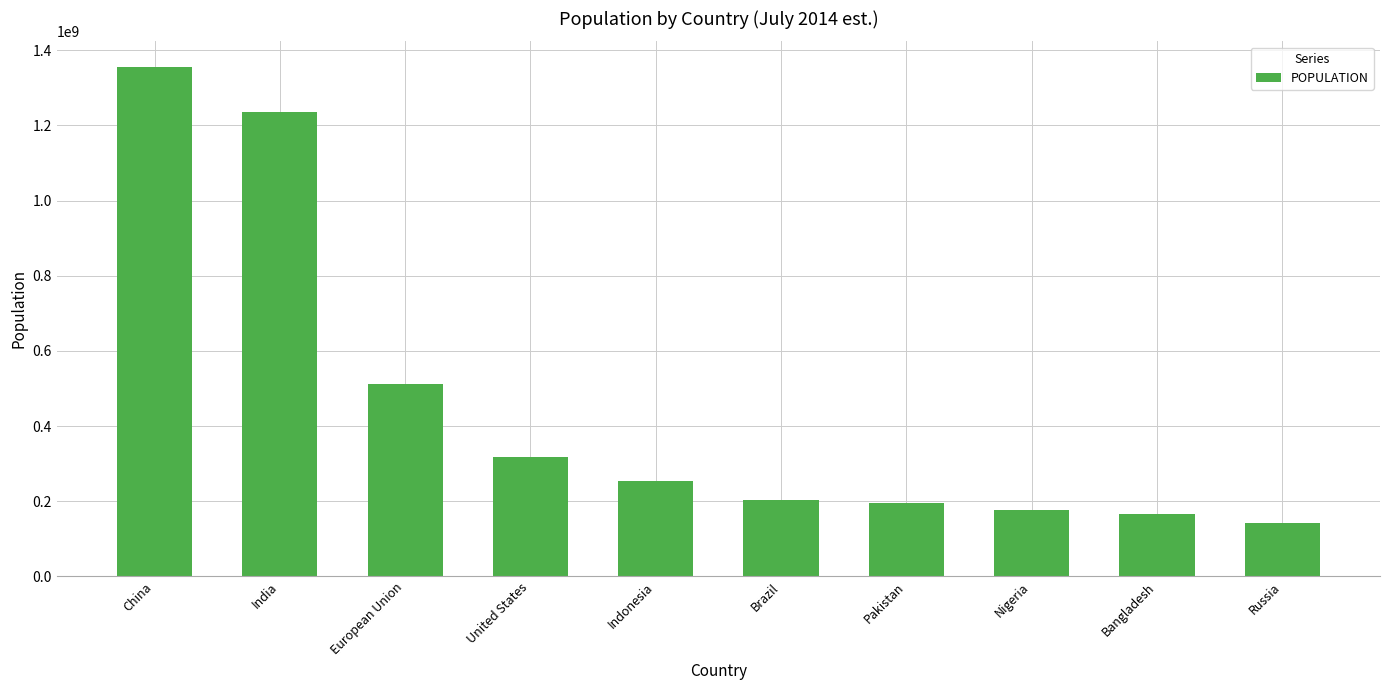

Reading left to right, list all the values displayed in this chart.

China=1355692576	India=1236344631	European Union=511434812	United States=318892103	Indonesia=253609643	Brazil=202656788	Pakistan=196174380	Nigeria=177155754	Bangladesh=166280712	Russia=142470272